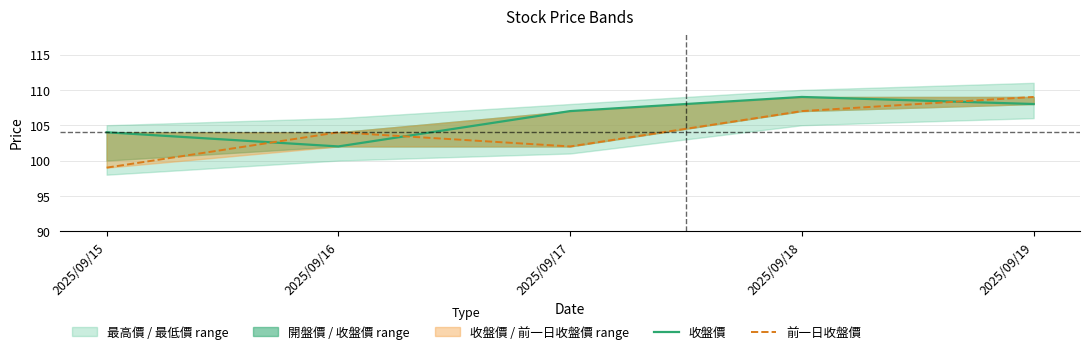

Reading right to left, list all the values displayed in this chart.

收盤價: 2025/09/19=108	2025/09/18=109	2025/09/17=107	2025/09/16=102	2025/09/15=104
前一日收盤價: 2025/09/19=109	2025/09/18=107	2025/09/17=102	2025/09/16=104	2025/09/15=99